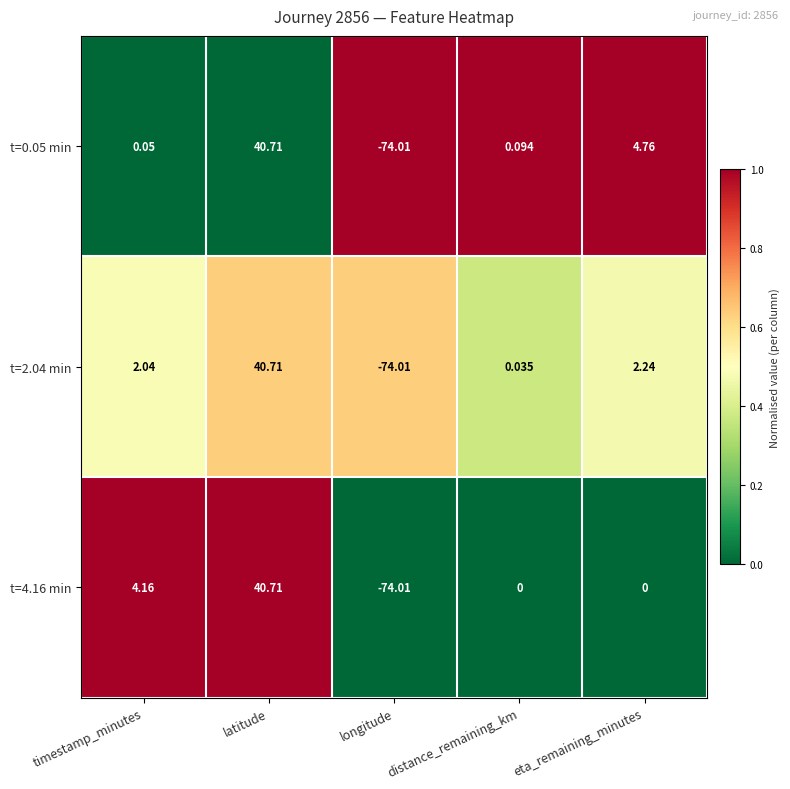

Is the value of t=4.16 min at distance_remaining_km greater than the value of t=0.05 min at eta_remaining_minutes?

No